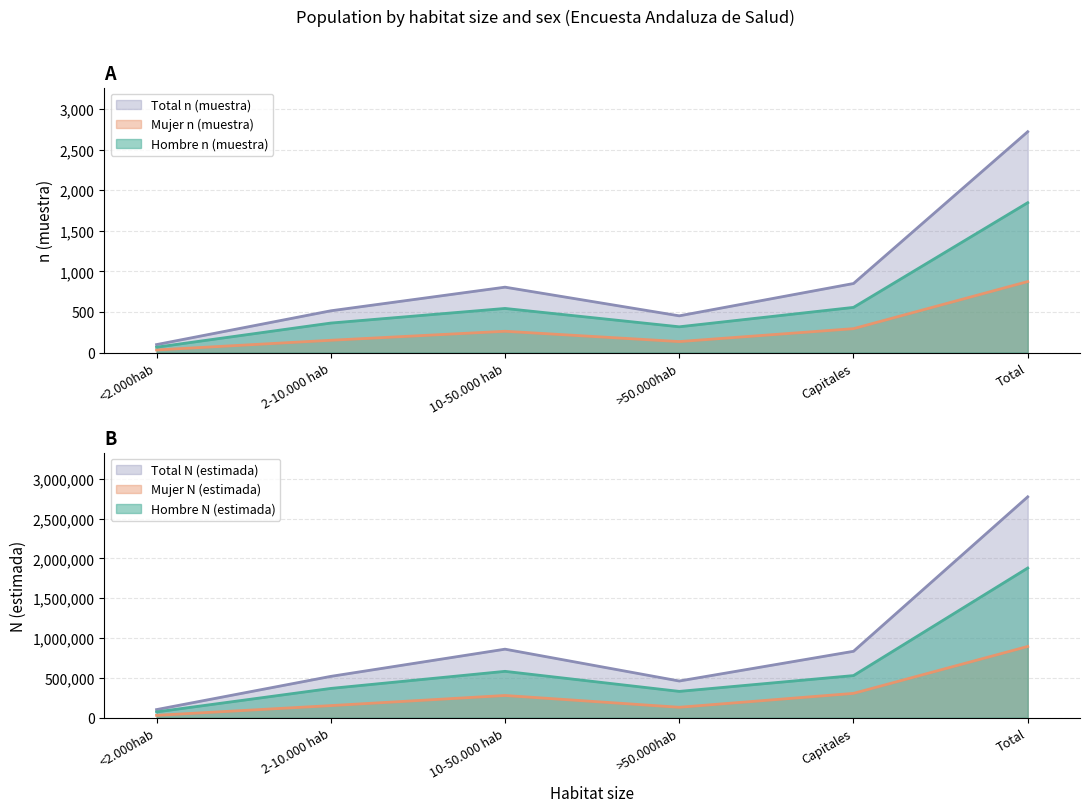

What is the value of the Mujer n (muestra) point at the 6th from the left?

874